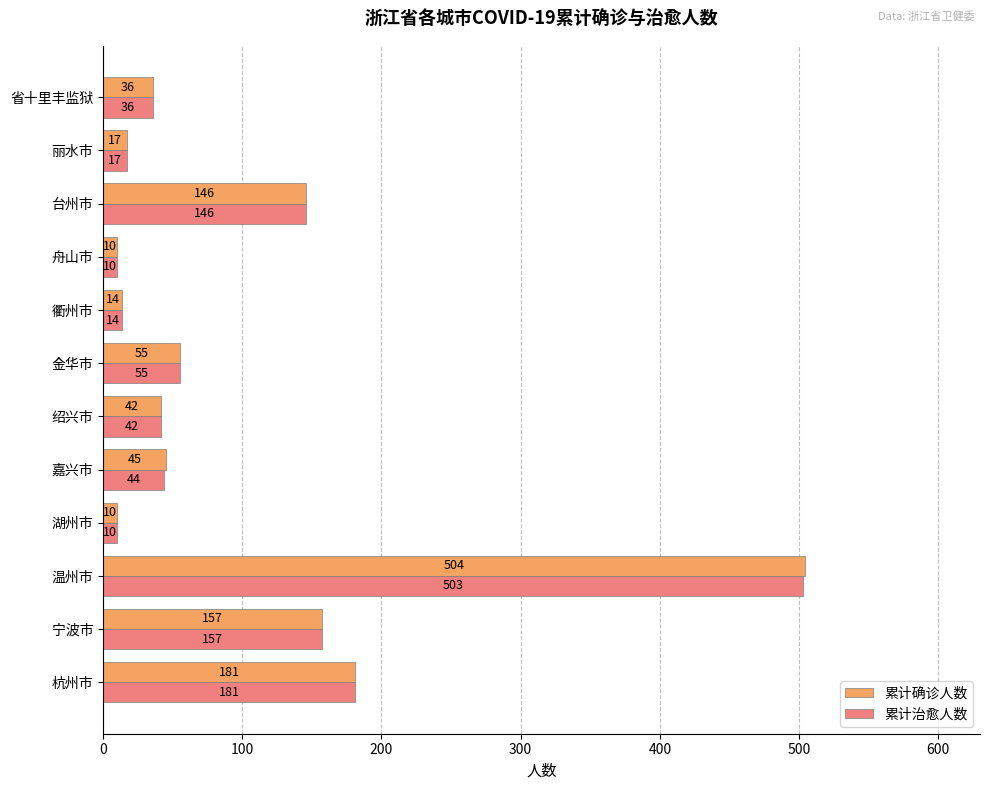

Which series has the largest total across all categories?

累计确诊人数